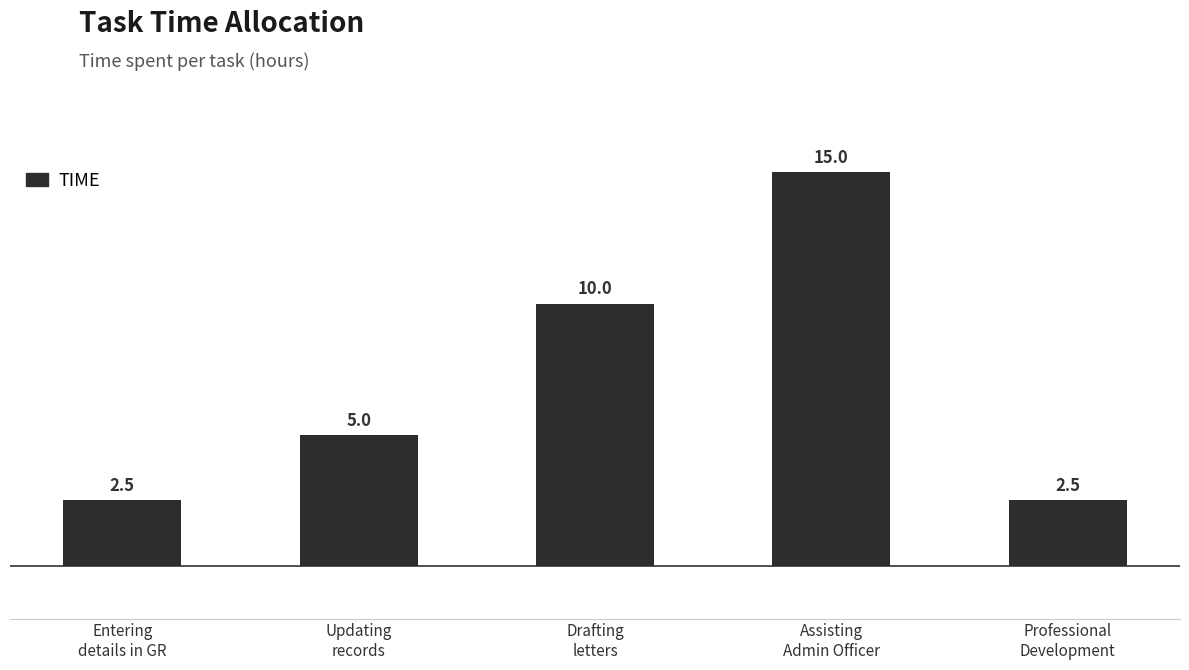

Which has a higher value, Updating
records or Drafting
letters?

Drafting
letters